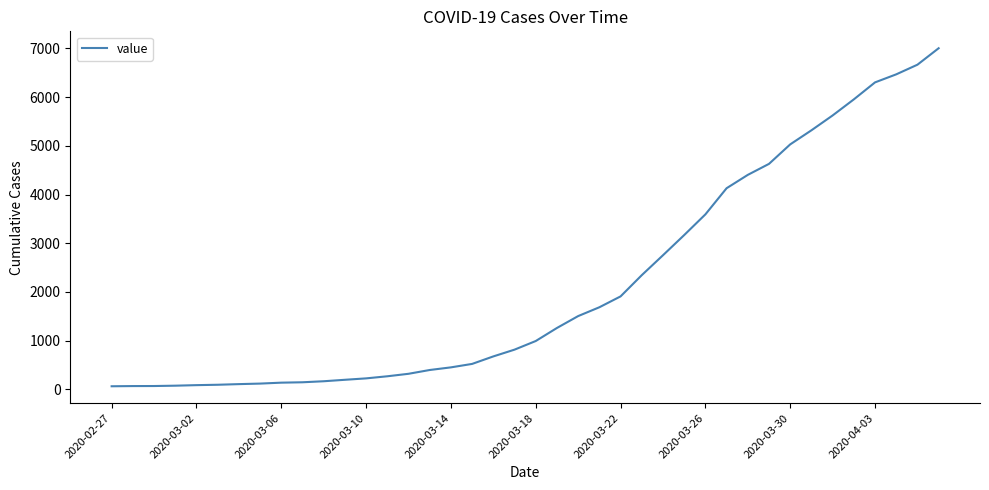

What is the greatest value displayed?

7004